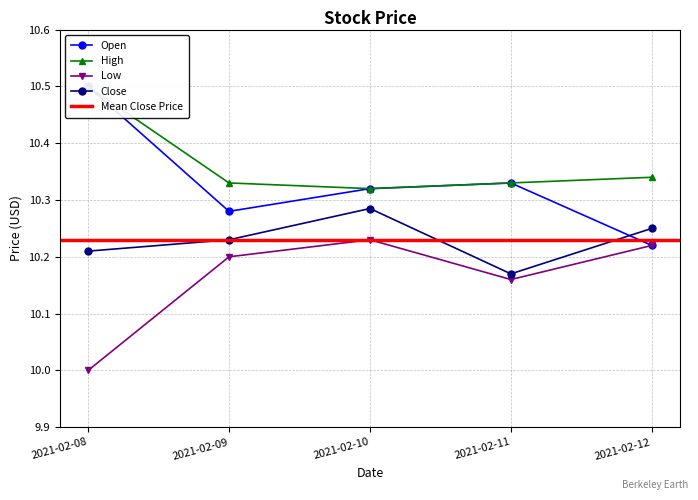

What is the difference between the maximum and minimum values in the Close series?

0.1